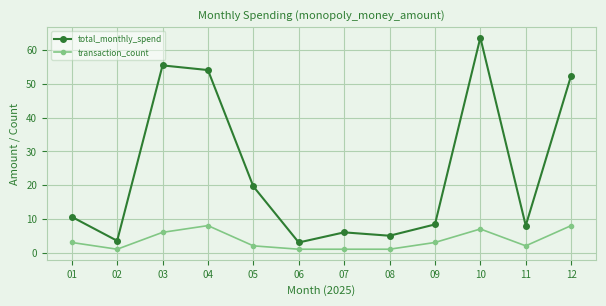

In transaction_count, how many points are higher than both neighbors (excluding endpoints)?

2